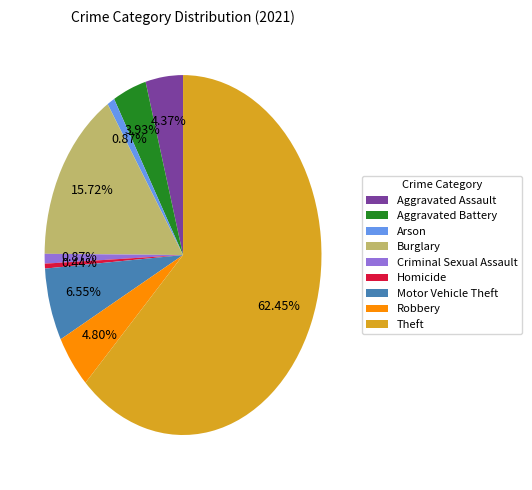

What is the largest slice in the pie chart?

Theft